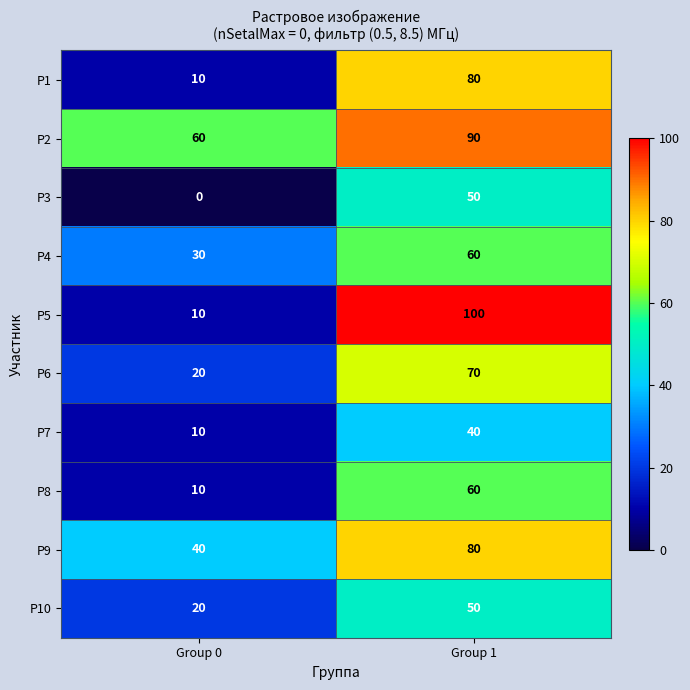

List the labels in order of P7 value, largest first.

Group 1, Group 0